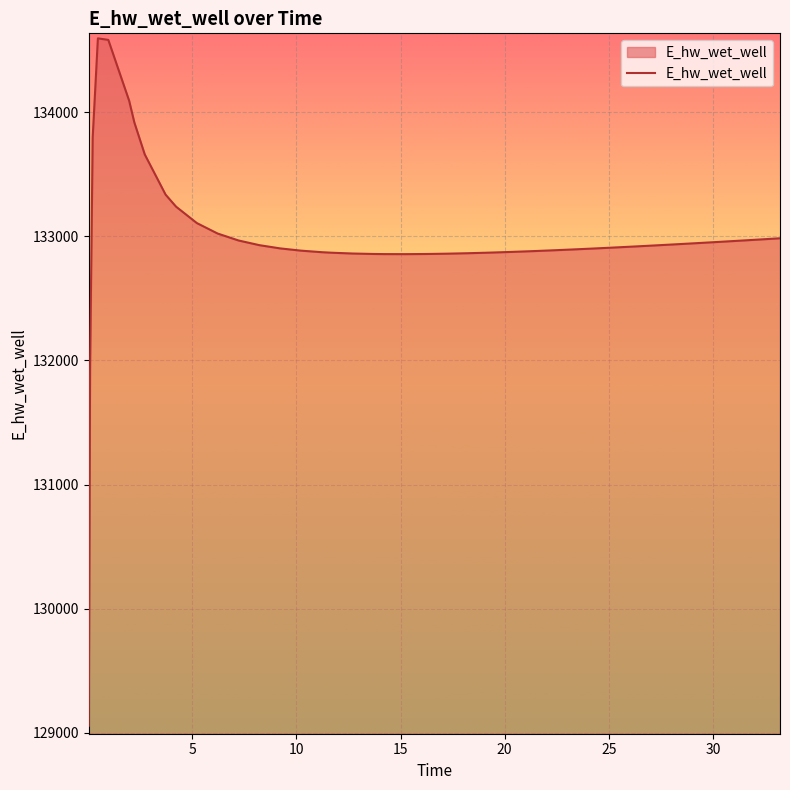

What is the greatest value displayed?

134593.8